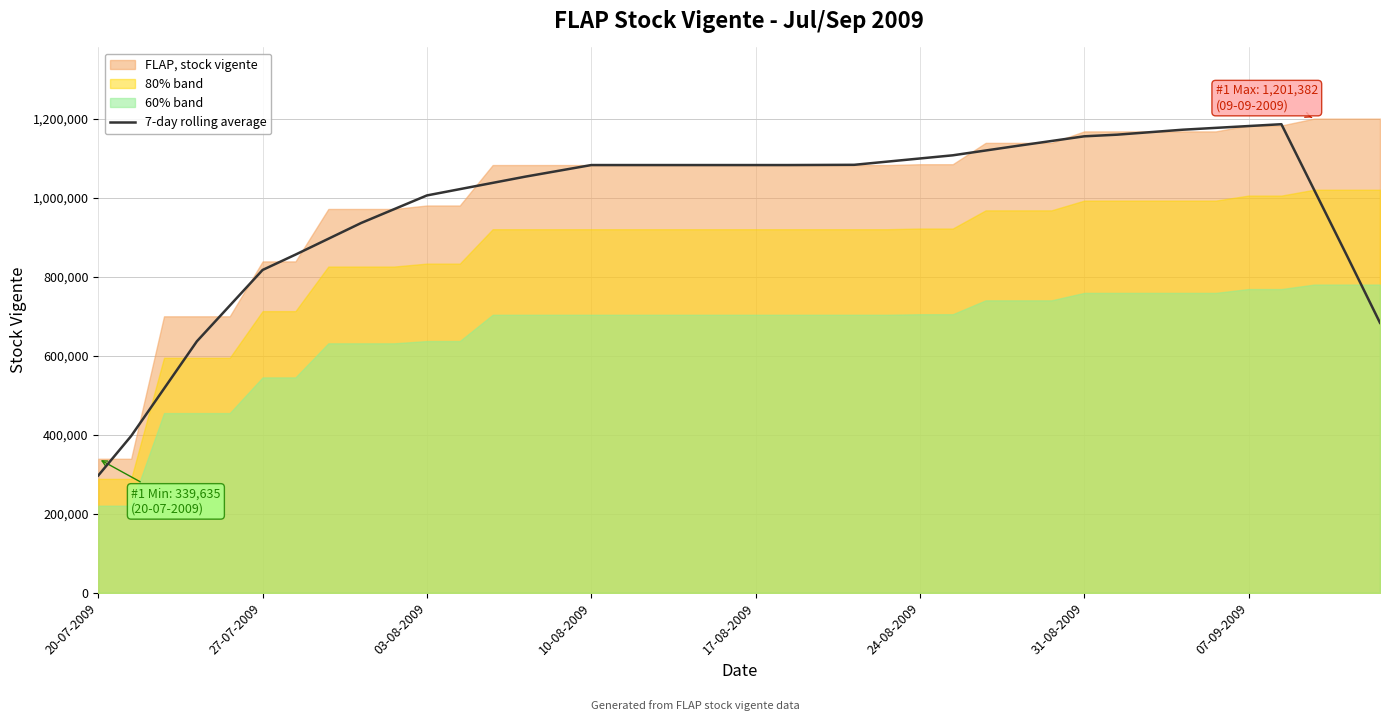

True or false: there are more than 0 points higher than both neighbors.

True